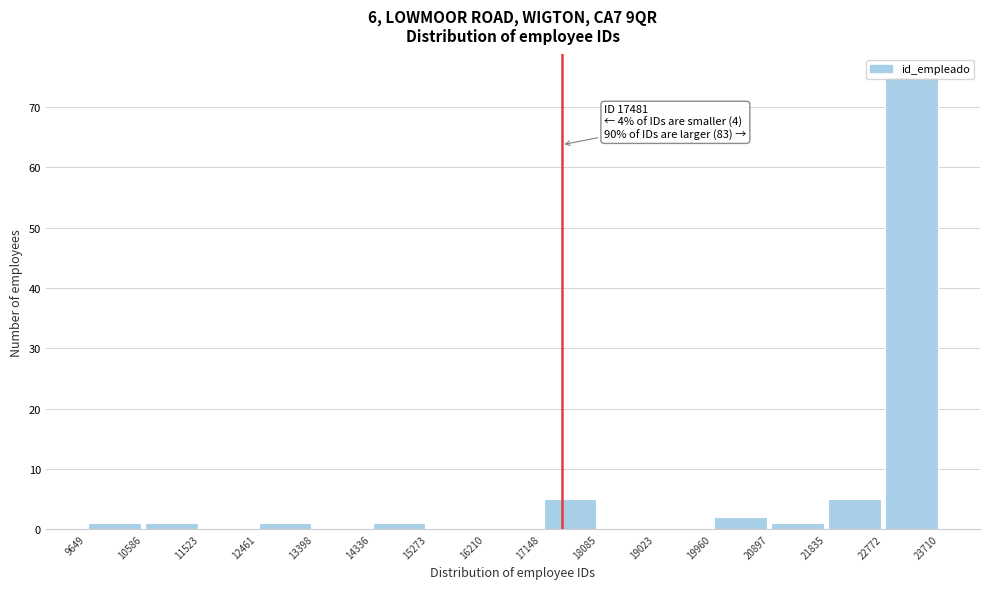

Over which range of the x-axis is the bar tallest?

22772 to 23710